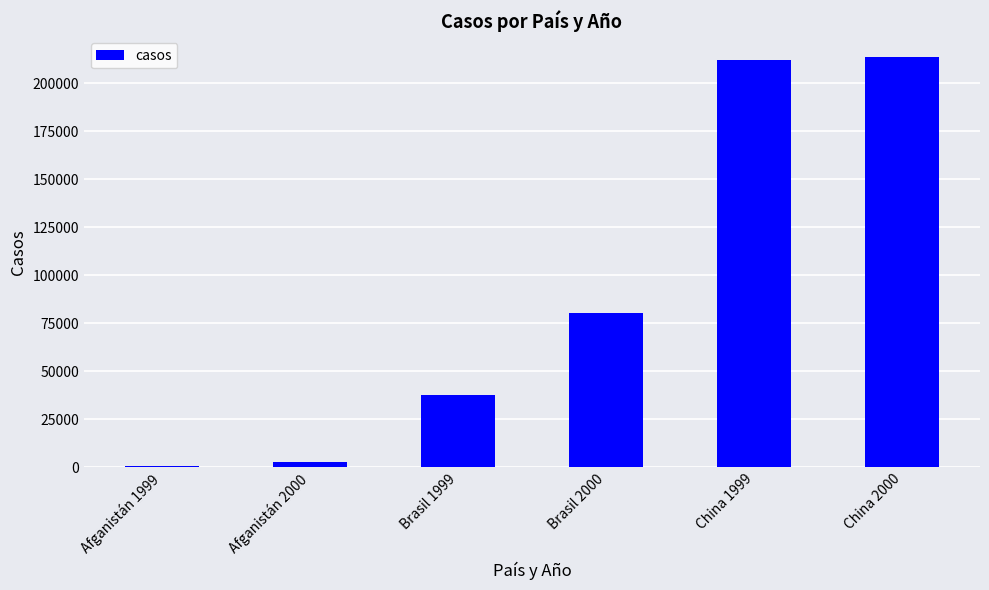

The chart shows a value of 2666 at Afganistán 2000. True or false?

True